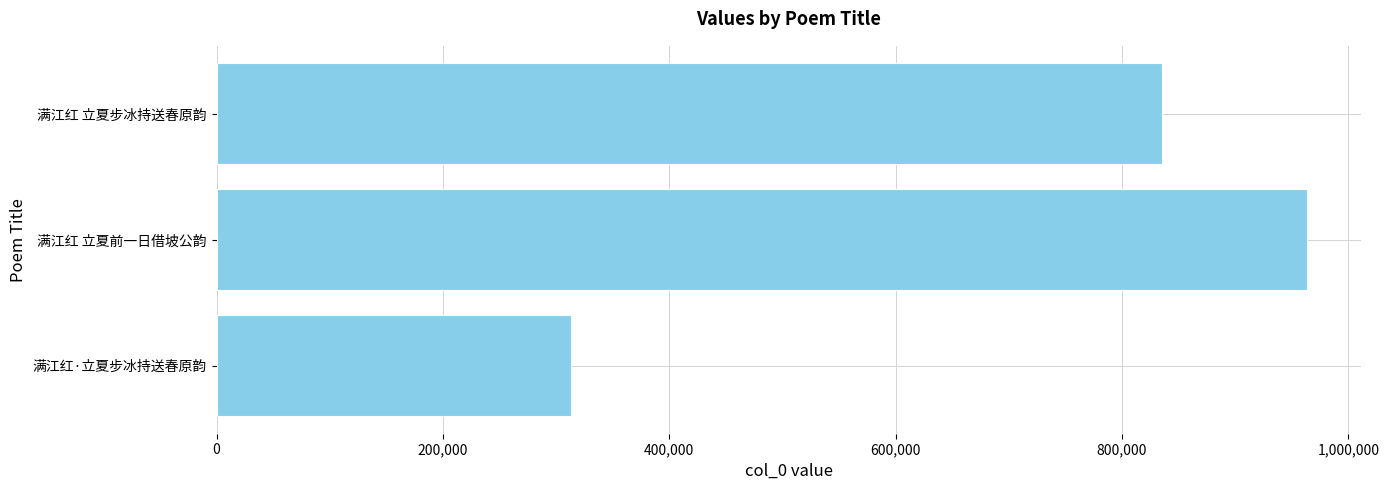

True or false: the data shows 404644 at 满江红 立夏前一日借坡公韵.

False